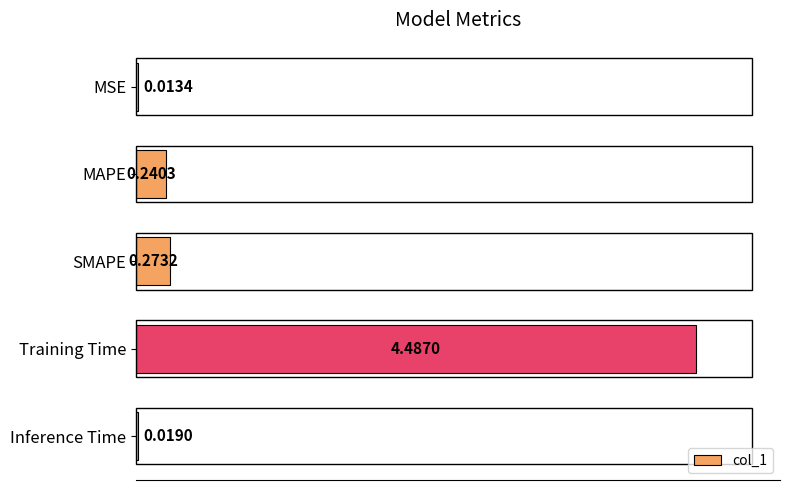

Which label corresponds to the largest value in the chart?

Training Time